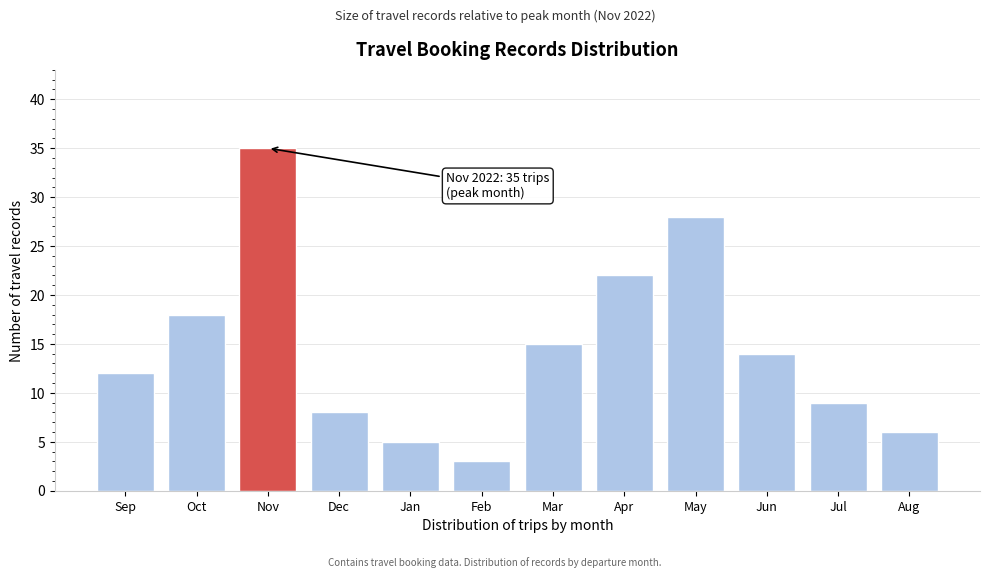

Reading left to right, extract all data points from this chart.

12	18	35	8	5	3	15	22	28	14	9	6